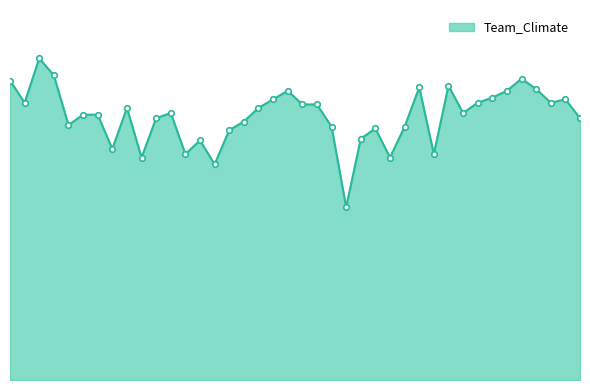

What is the greatest value displayed?

4.9